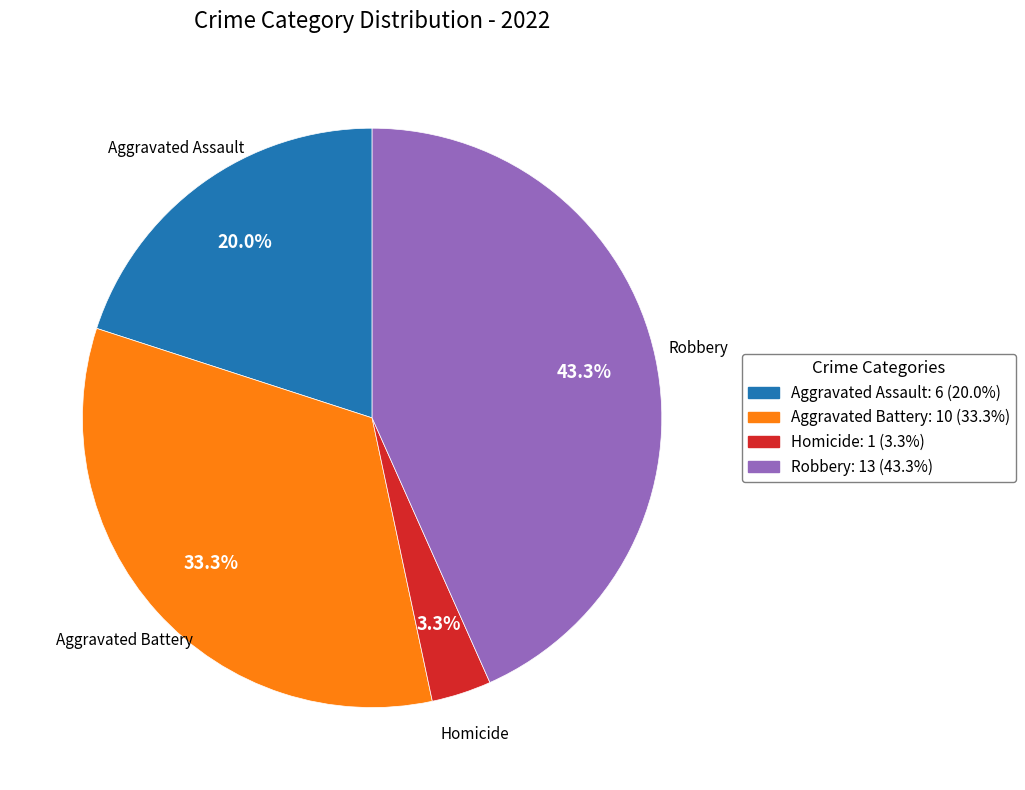

Is there a majority slice in this chart?

No